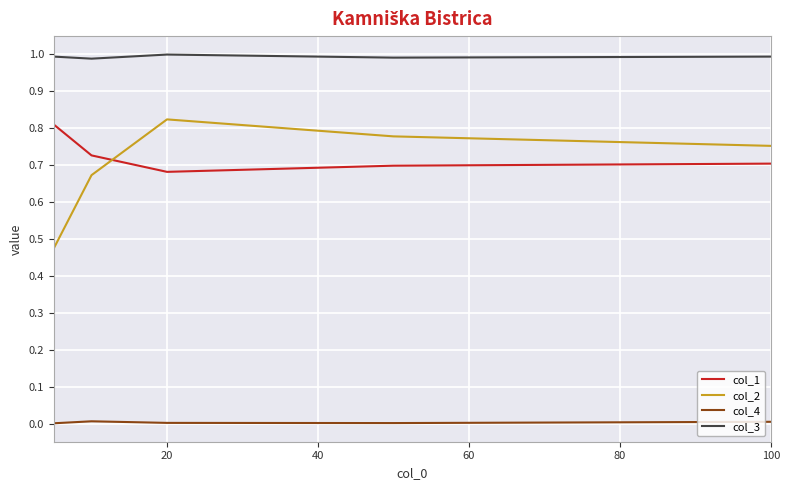

Which series has the largest range (max minus min)?

col_2